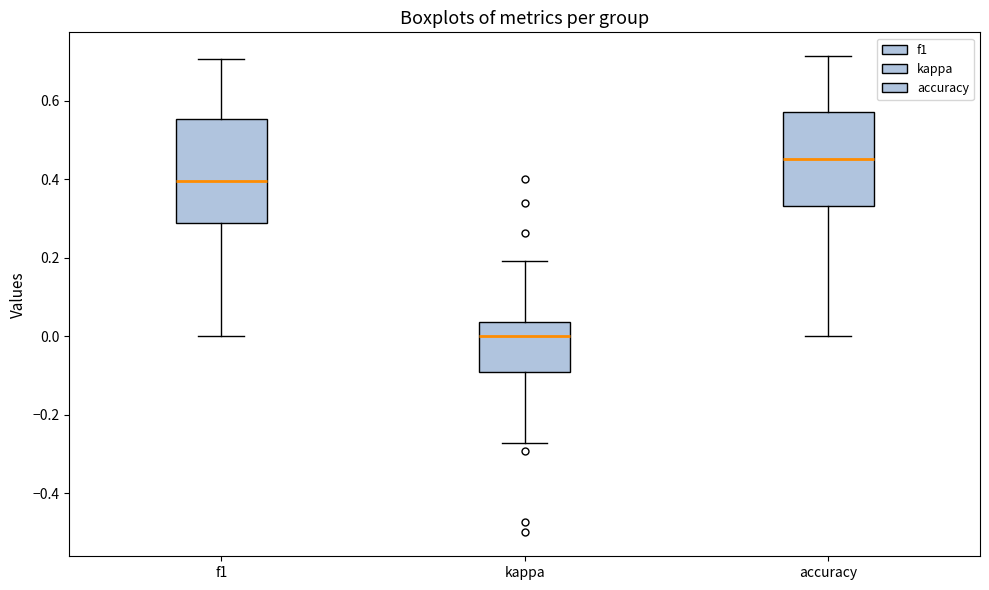

Where is the upper edge of the box for f1 on the y-axis? The values are not printed on the chart, so give them approximately, as read against the axis.

0.56